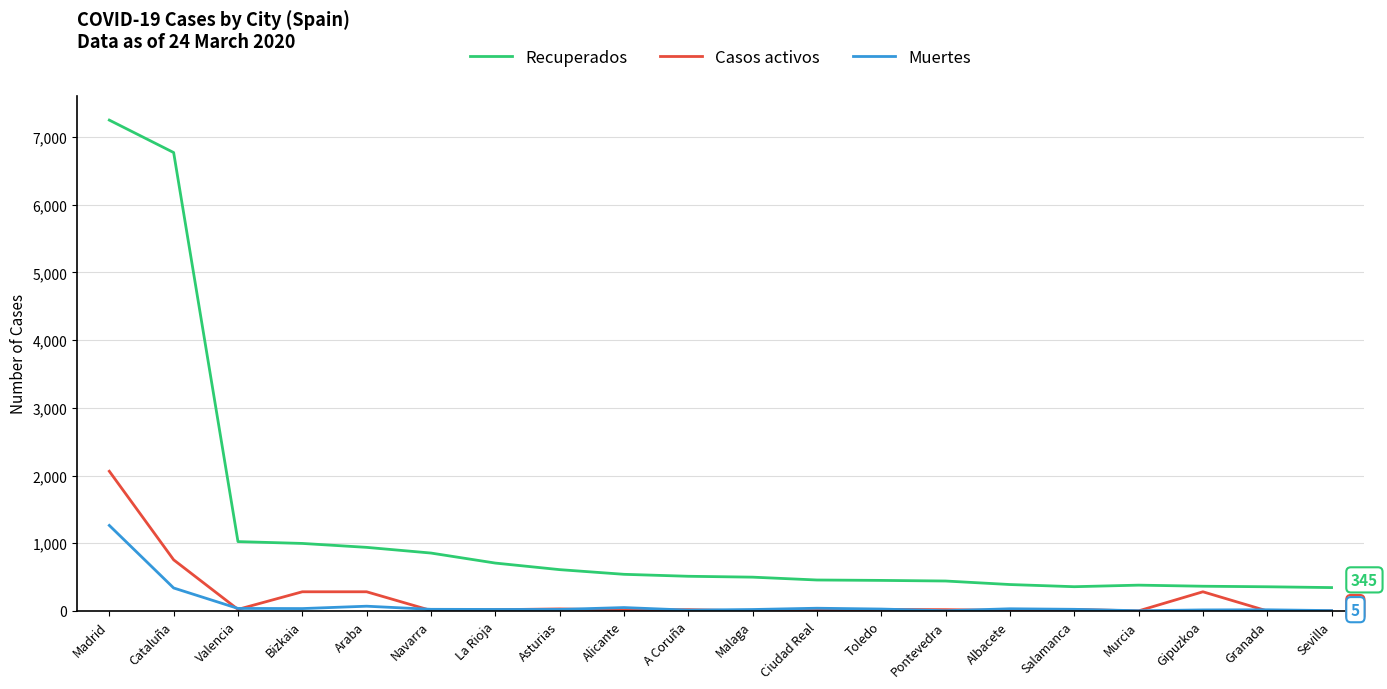

At which category is the sum across all series the highest?

Madrid